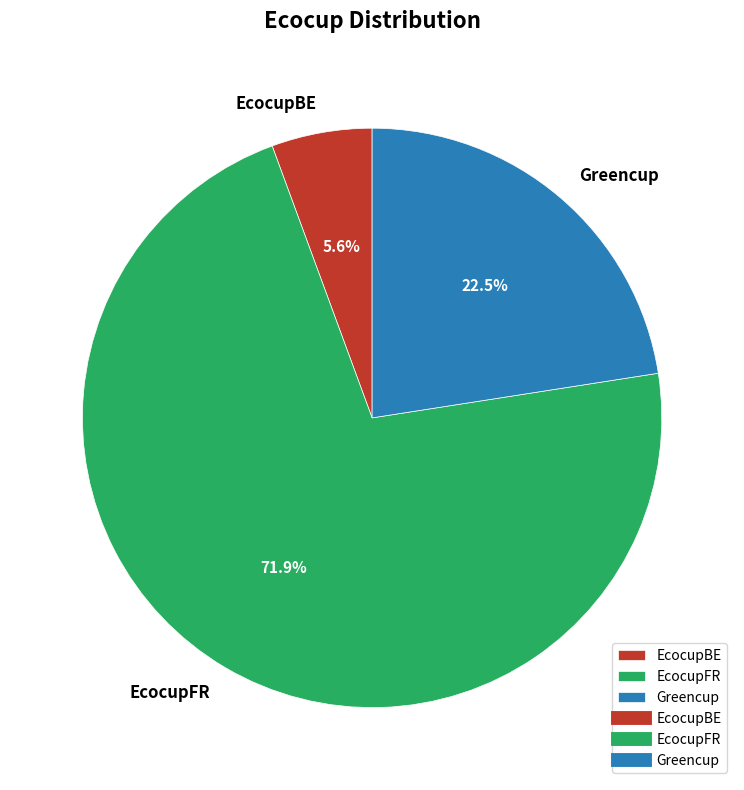

How many segments does this pie chart have?

3